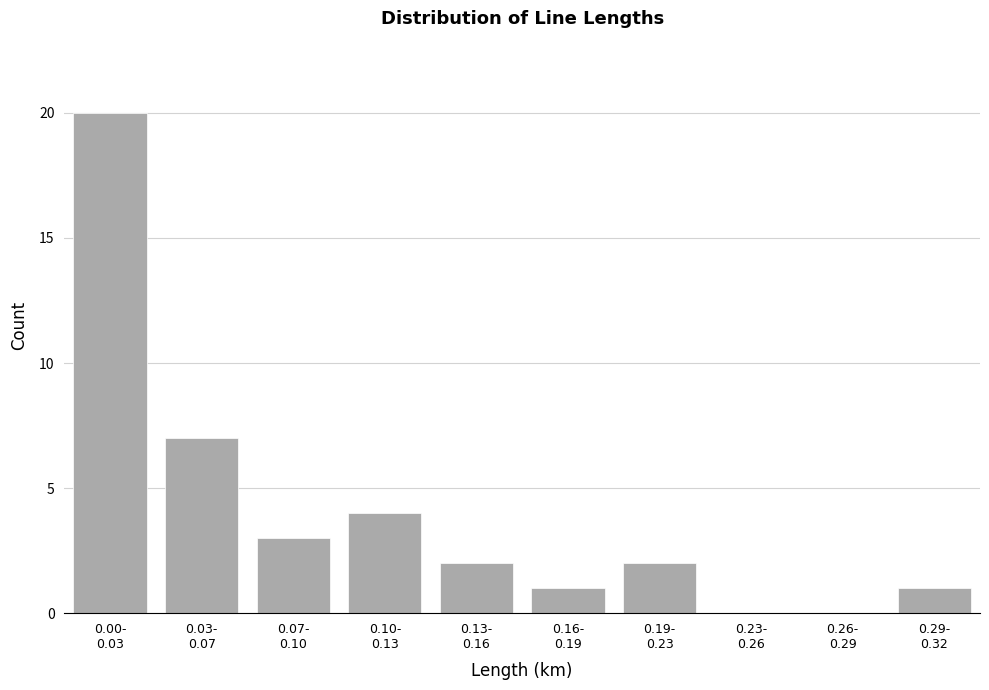

What is the maximum value shown in the chart?

20